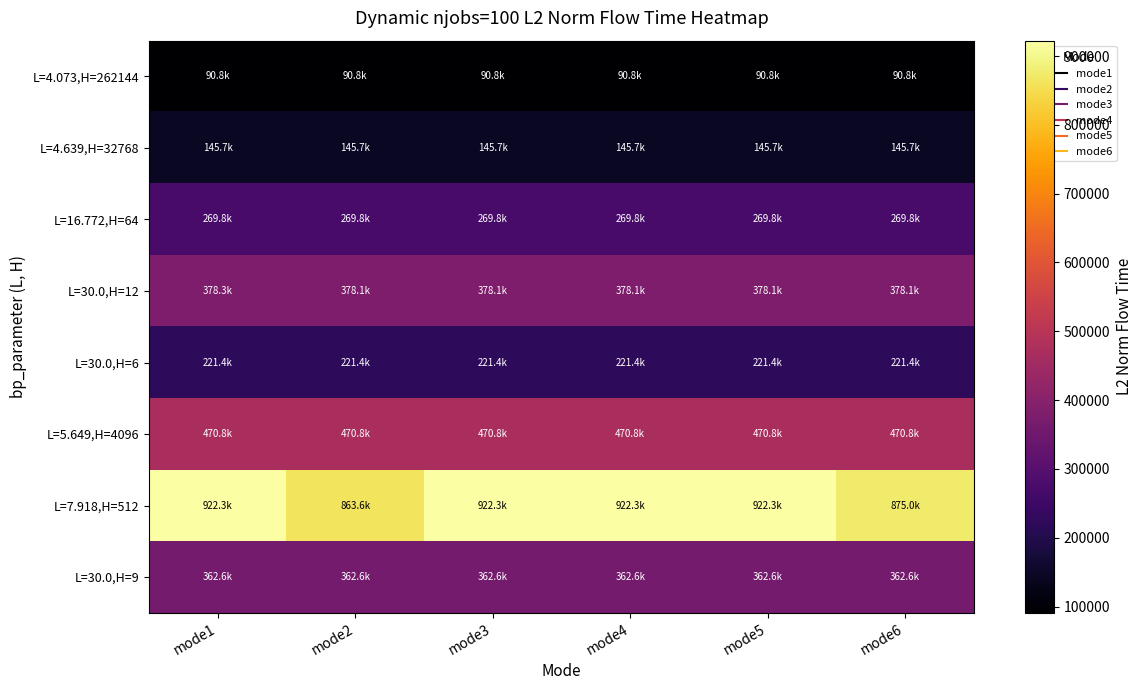

Reading right to left, transcribe all the data shown in this chart.

L=4.073,H=262144: mode6=90792.1	mode5=90792.1	mode4=90792.1	mode3=90792.1	mode2=90792.1	mode1=90792.1
L=4.639,H=32768: mode6=145704.3	mode5=145704.3	mode4=145704.3	mode3=145704.3	mode2=145704.3	mode1=145704.4
L=16.772,H=64: mode6=269763.4	mode5=269763.4	mode4=269763.4	mode3=269763.4	mode2=269763.4	mode1=269763.4
L=30.0,H=12: mode6=378120.2	mode5=378120.2	mode4=378120.2	mode3=378120.2	mode2=378120.2	mode1=378298.6
L=30.0,H=6: mode6=221384.8	mode5=221384.8	mode4=221384.8	mode3=221384.8	mode2=221384.8	mode1=221384.8
L=5.649,H=4096: mode6=470754.1	mode5=470754.1	mode4=470754.1	mode3=470754.1	mode2=470754.1	mode1=470754.1
L=7.918,H=512: mode6=875000.3	mode5=922322.1	mode4=922322.1	mode3=922322.1	mode2=863643.3	mode1=922322.1
L=30.0,H=9: mode6=362645.0	mode5=362645.0	mode4=362645.0	mode3=362645.0	mode2=362645.0	mode1=362645.0